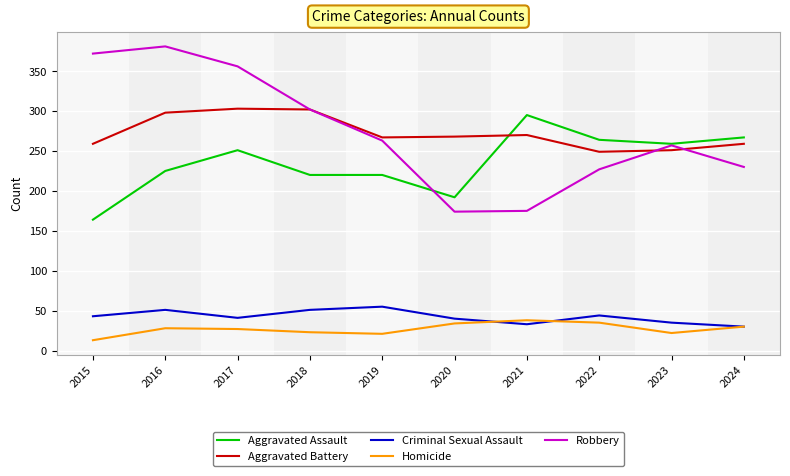

The Homicide series shows 46 at 2024. True or false?

False